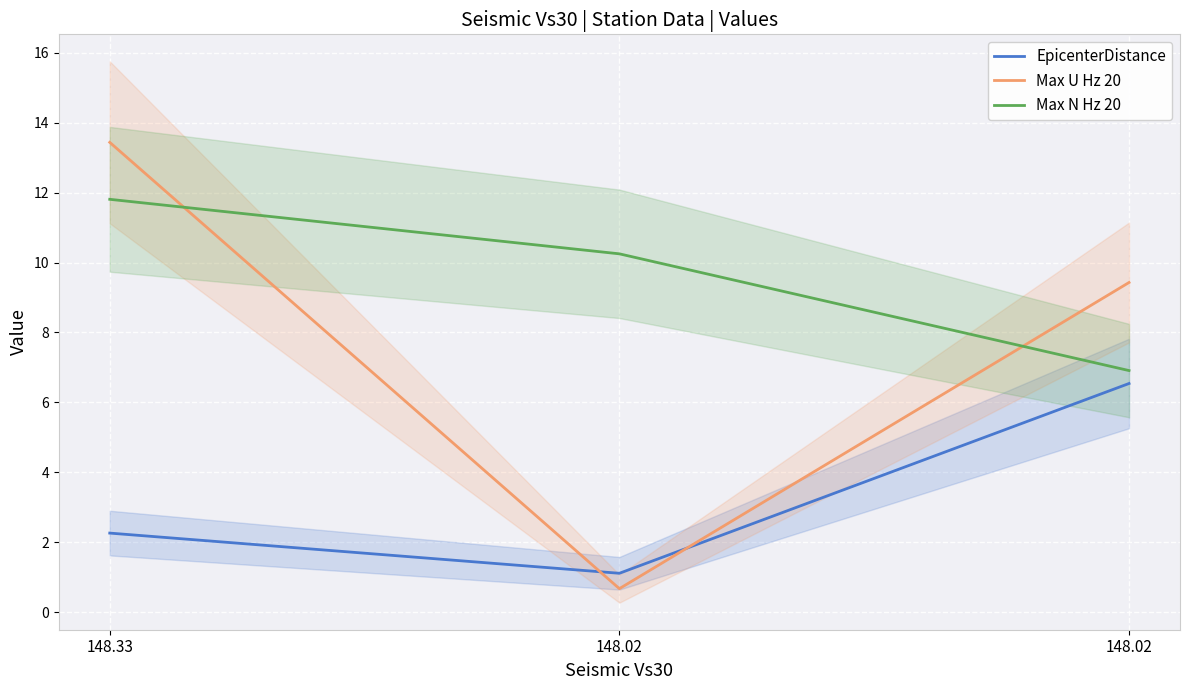

List the series in order of their overall mean, lowest first.

EpicenterDistance, Max U Hz 20, Max N Hz 20